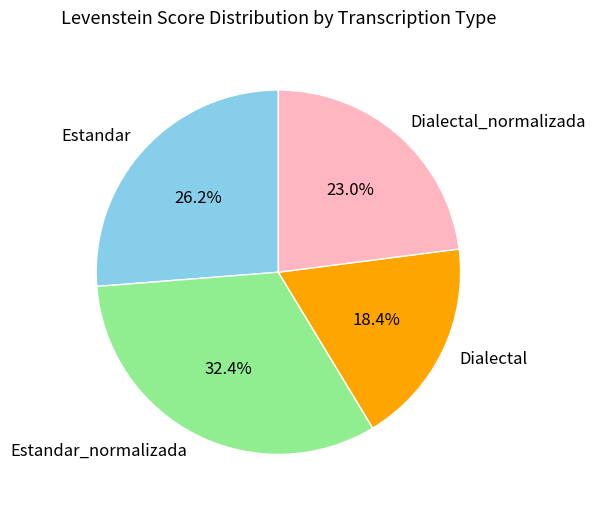

What portion of the pie excludes Estandar?

73.8%